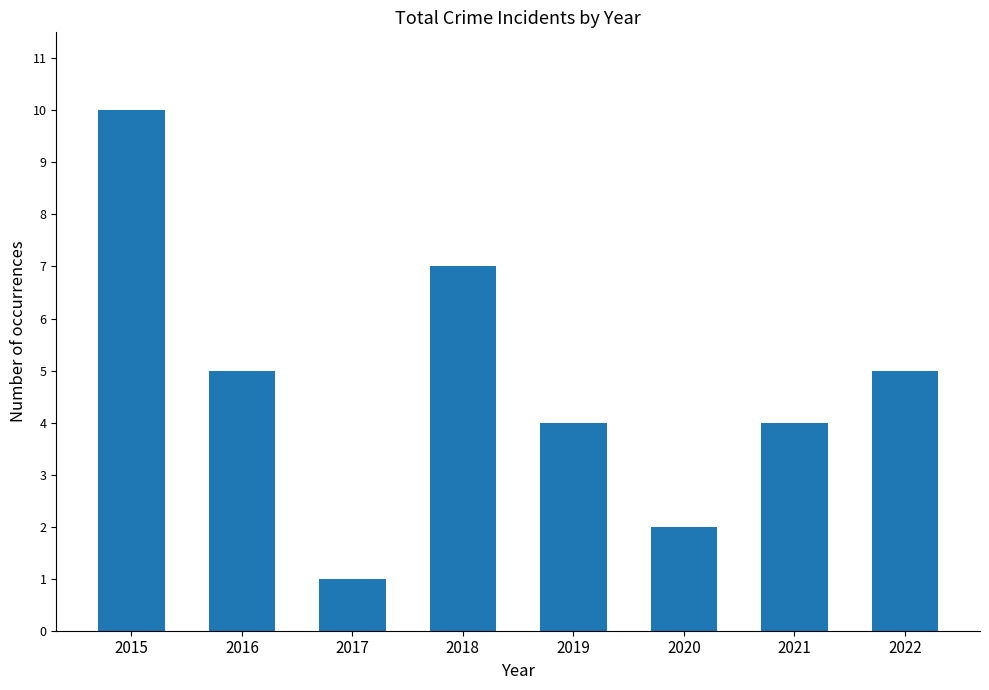

What is the change in value from 2018 to 2020?

-5